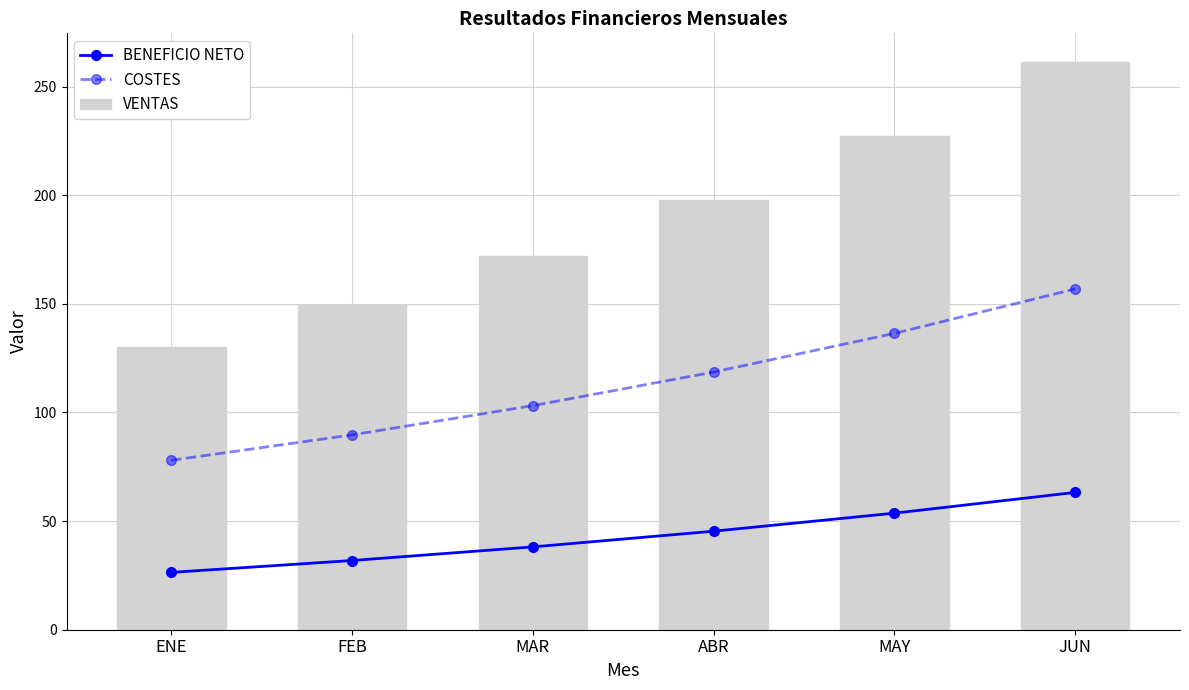

Reading left to right, list all the values displayed in this chart.

BENEFICIO NETO: ENE=26.4	FEB=31.9	MAR=38.1	ABR=45.4	MAY=53.7	JUN=63.2
COSTES: ENE=78.0	FEB=89.7	MAR=103.2	ABR=118.6	MAY=136.4	JUN=156.9
VENTAS: ENE=130.0	FEB=149.5	MAR=171.9	ABR=197.7	MAY=227.4	JUN=261.5